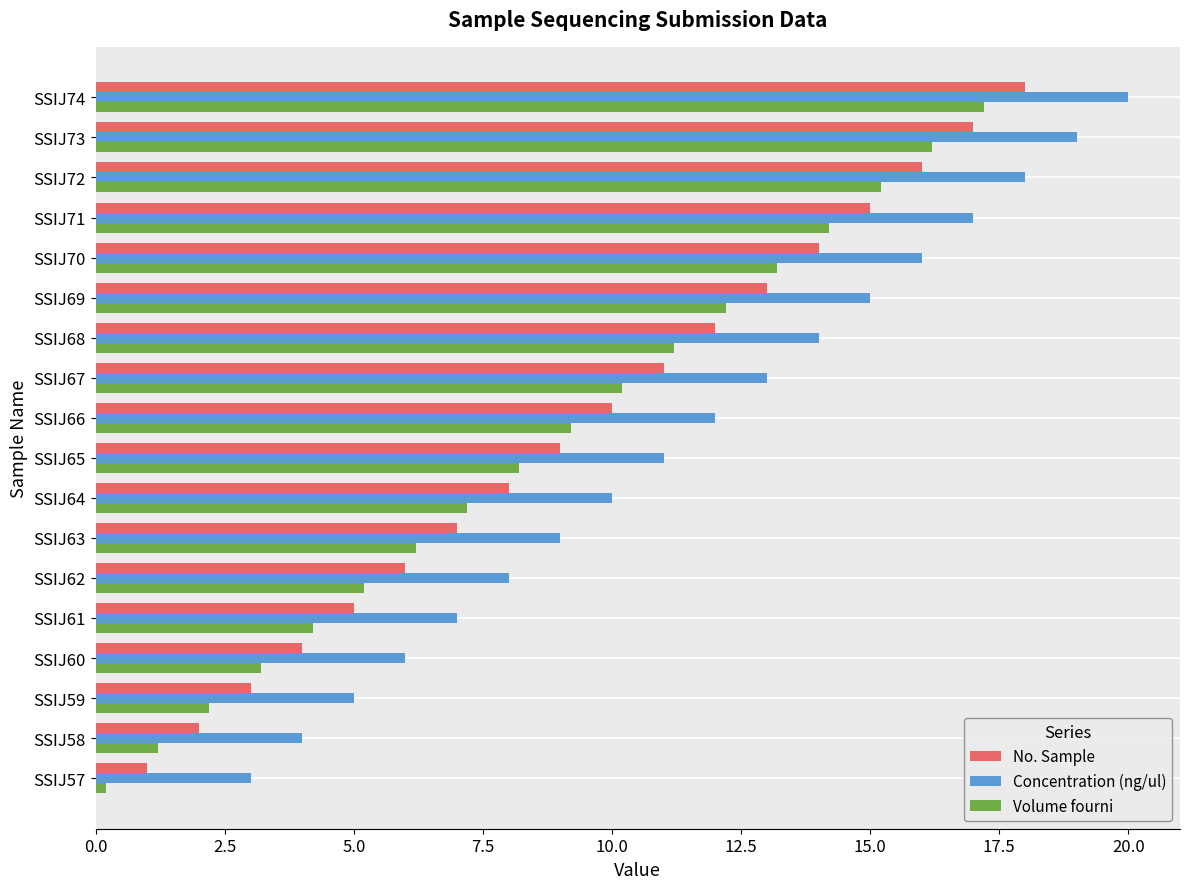

What is the approximate value of Volume fourni at SSIJ60?

3.2